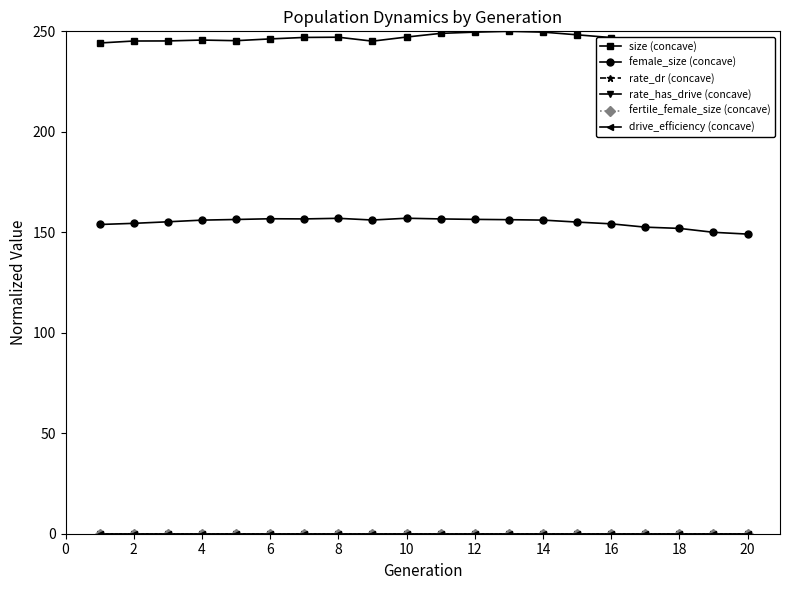

What is the sum of all fertile_female_size (concave) values?

0.1